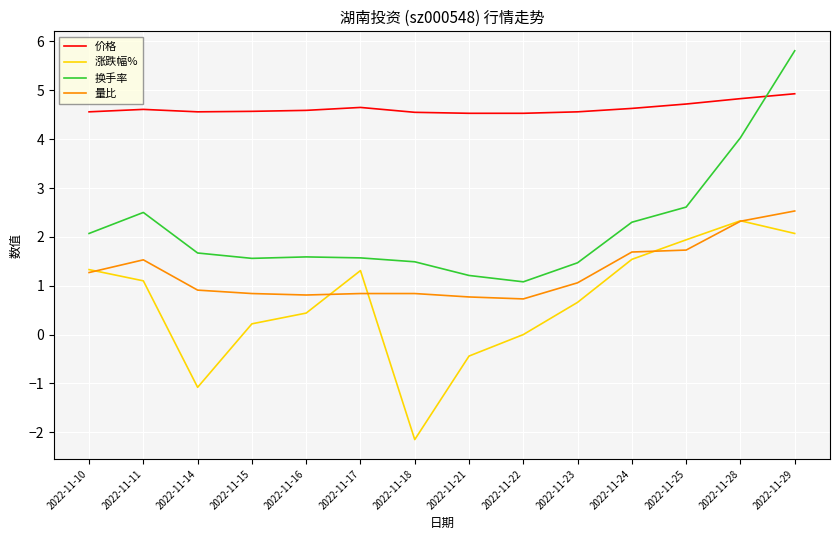

Is this an area chart (filled region under the line)?

No